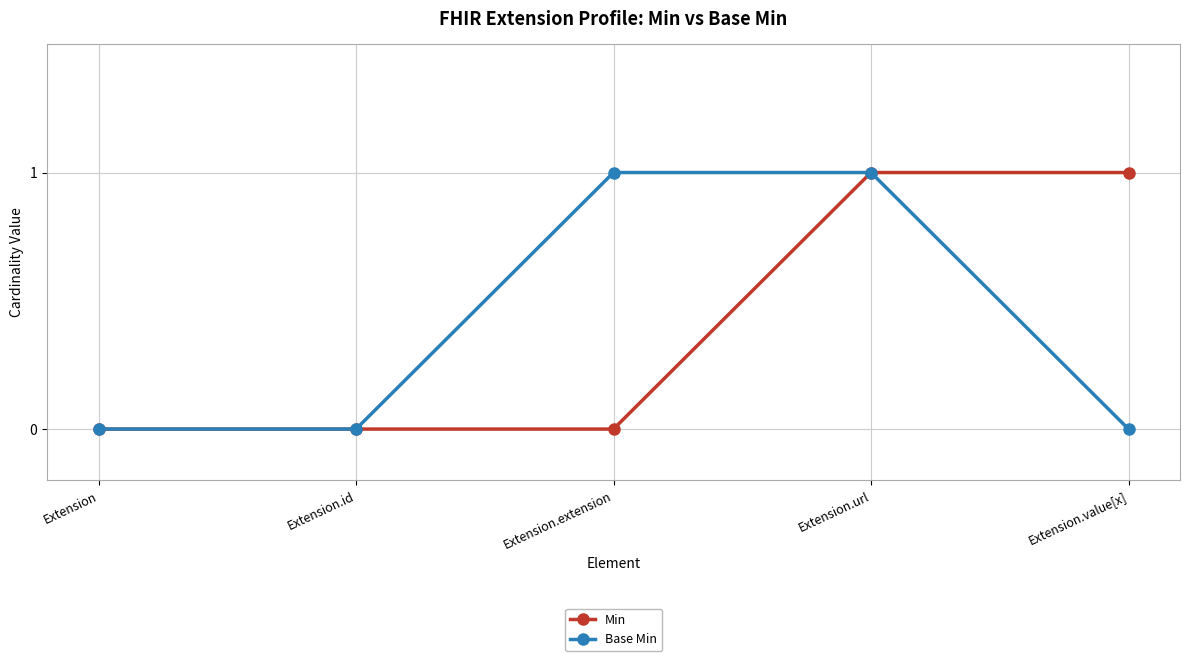

At which category is the sum across all series the highest?

Extension.url